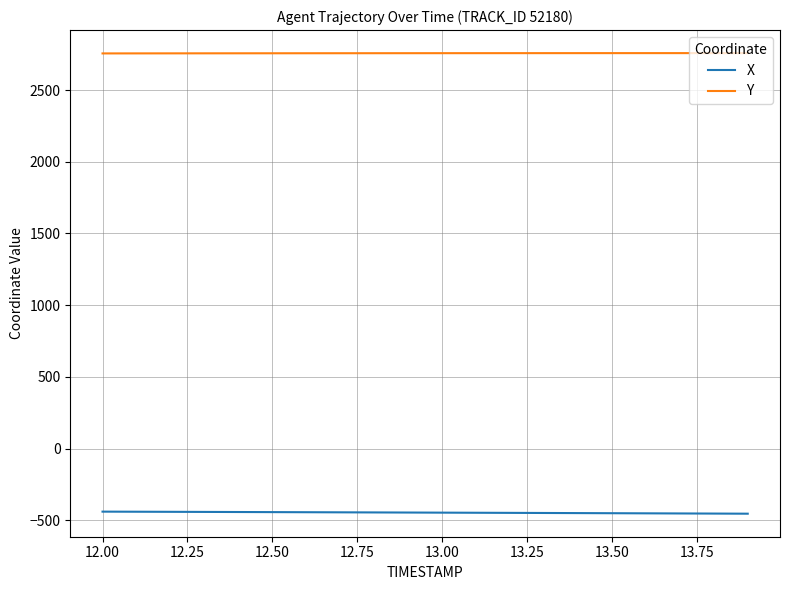

True or false: Y and X intersect in this chart.

False